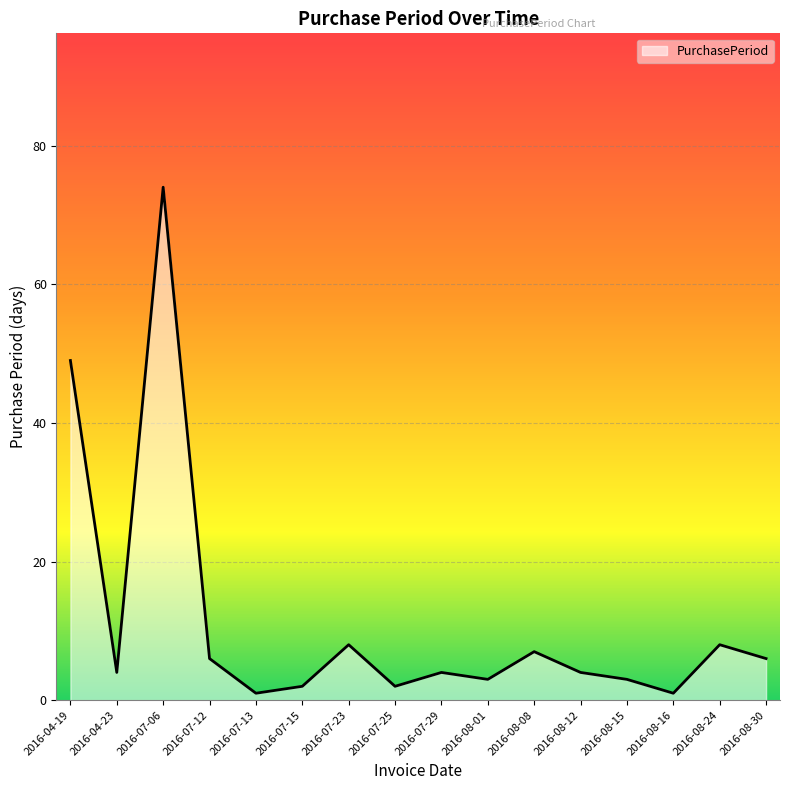

What is the difference between the maximum and second lowest values?

73